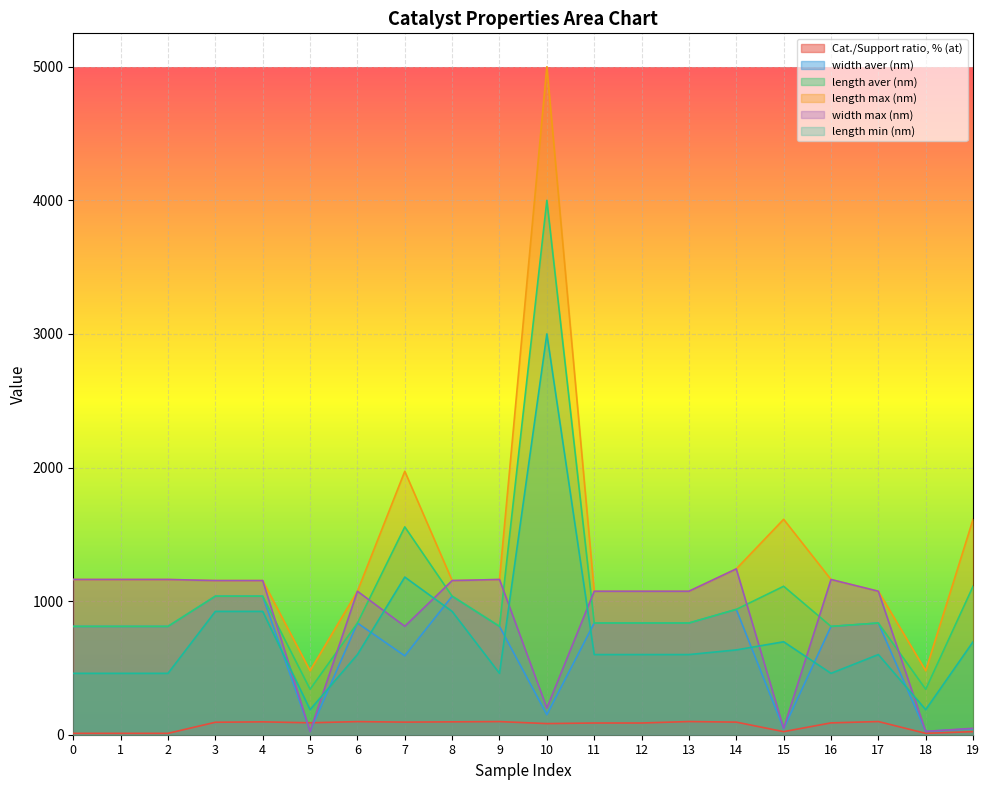

At 7, list the series in order from smallest to largest.

Cat./Support ratio, % (at), width aver (nm), width max (nm), length min (nm), length aver (nm), length max (nm)